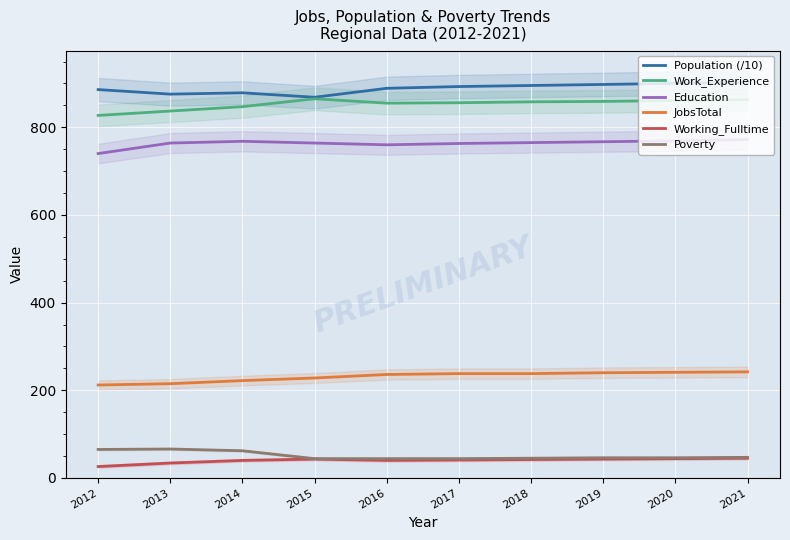

How many interior local valleys does the Work_Experience series have?

1